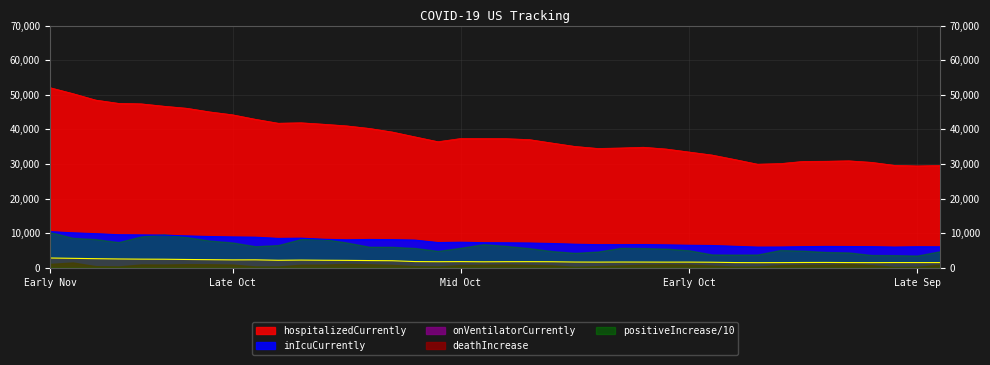

In hospitalizedCurrently, how many points are lower than both neighbors (excluding endpoints)?

5